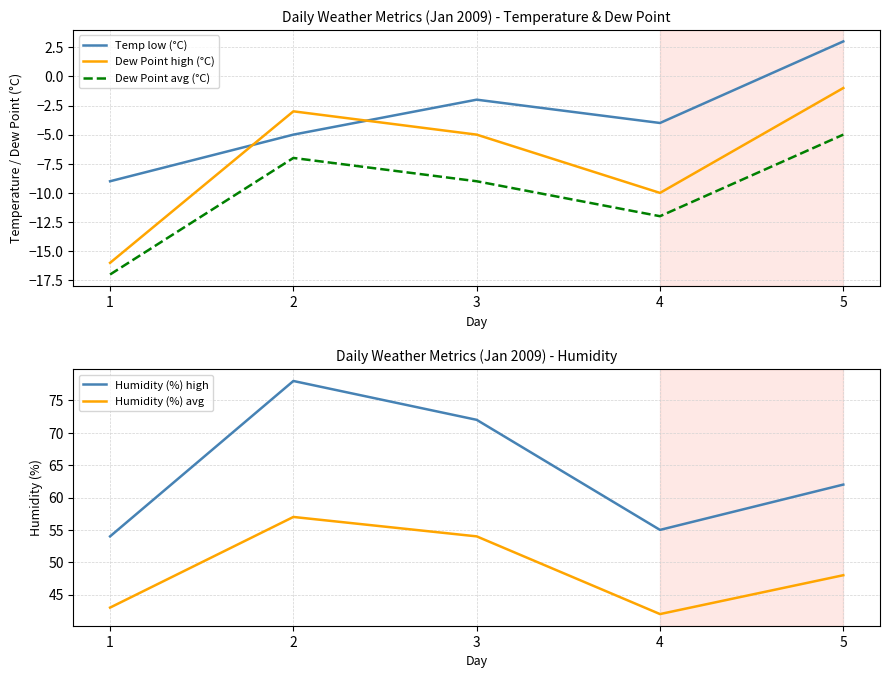

Is it true that Humidity (%) avg equals 43 at 1?

True